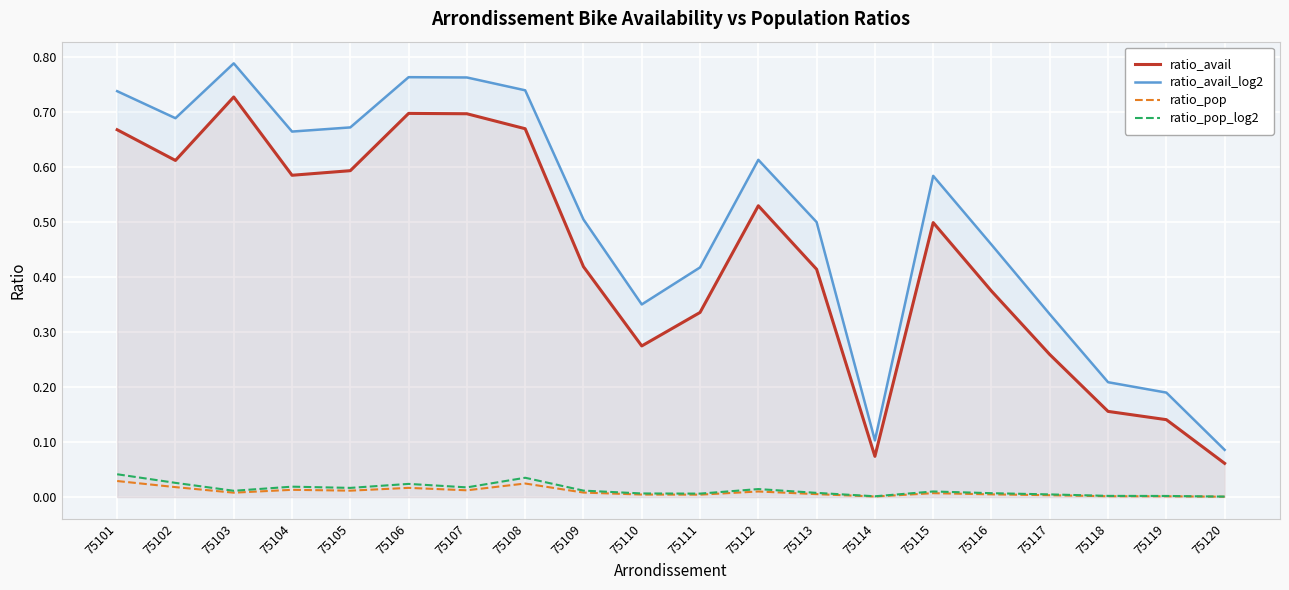

What is the sum of the ratio_avail values at 75120 and 75109?

0.5